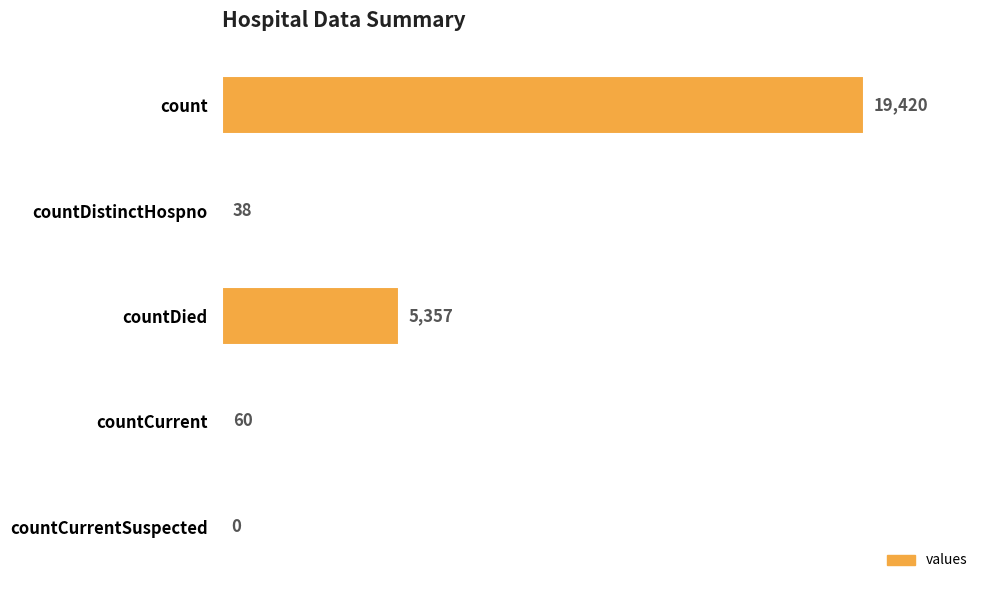

At which label is the value closest to 9710?

countDied